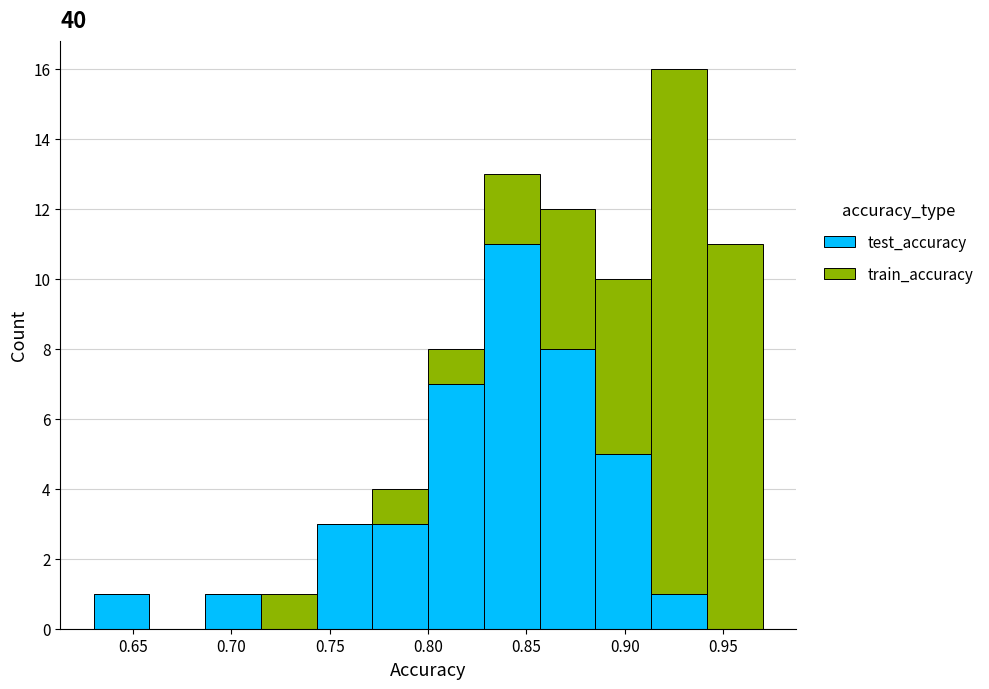

Which range on the x-axis has the tallest stacked bar (by total height)?

0.915 to 0.940